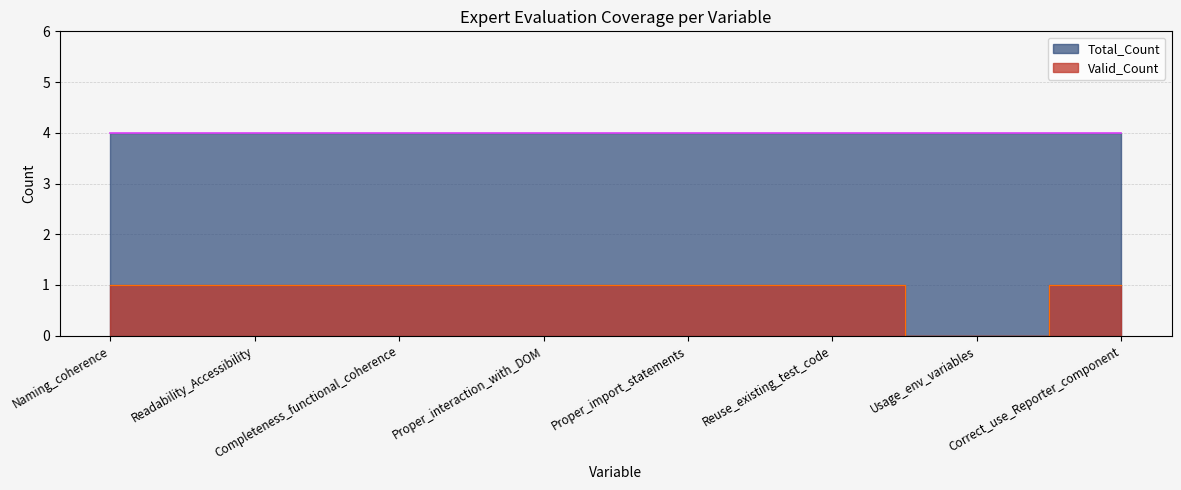

Rank the categories by value from highest to lowest.

Naming_coherence, Readability_Accessibility, Completeness_functional_coherence, Proper_interaction_with_DOM, Proper_import_statements, Reuse_existing_test_code, Correct_use_Reporter_component, Usage_env_variables